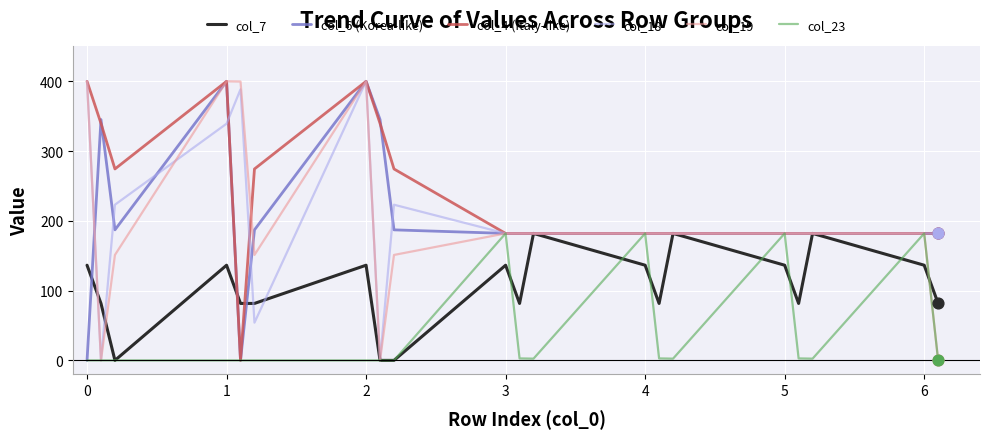

Which series has the largest total across all categories?

col_4 (Italy-like)